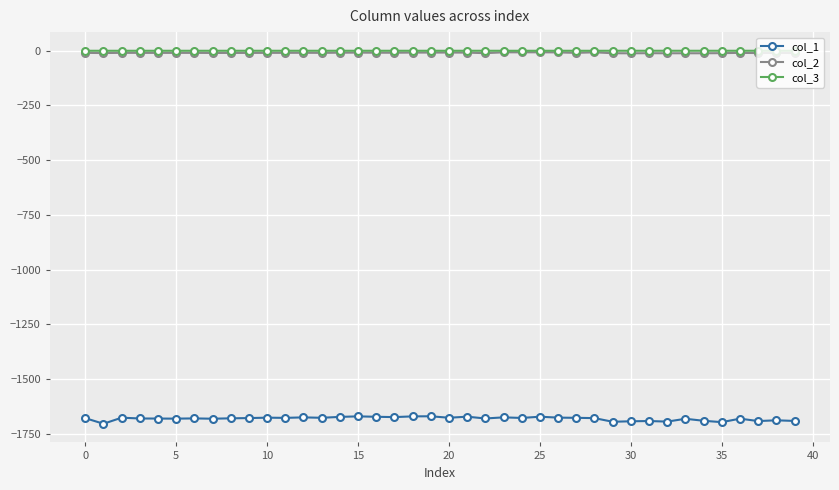

What is the minimum value shown in the chart?

-1704.6